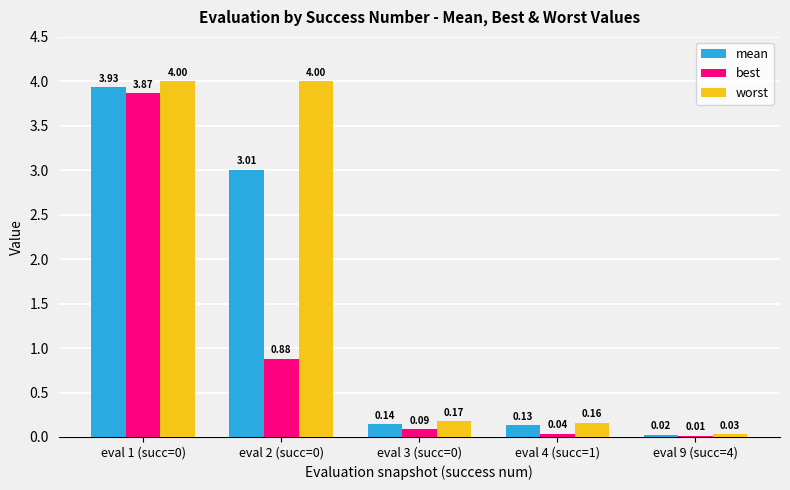

Which series has the largest total across all categories?

worst